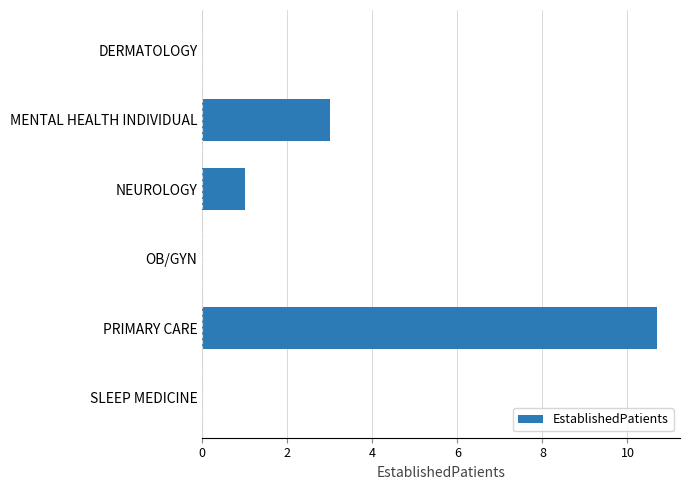

Are the bars horizontal?

Yes